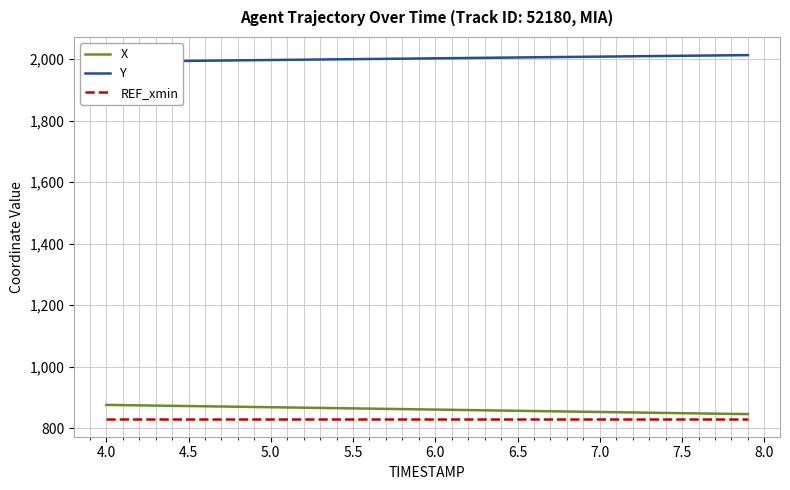

The value of REF_xmin at 4.0 is 308.6. True or false?

False